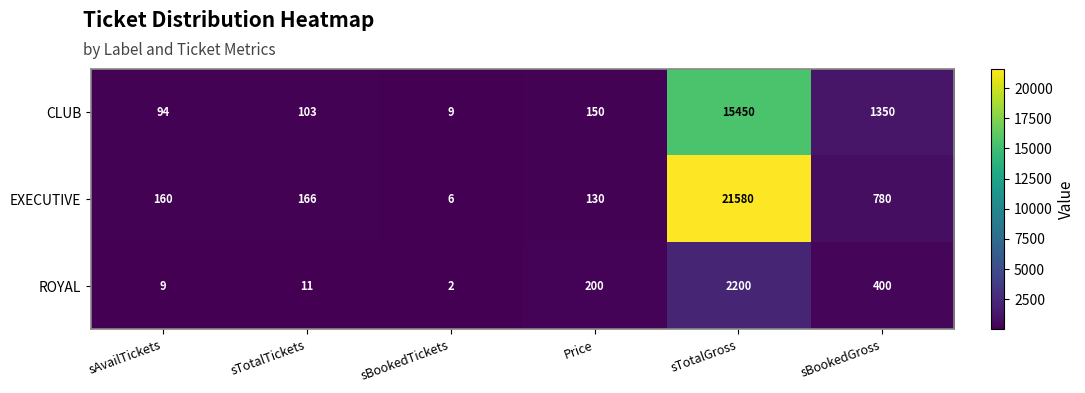

Read the CLUB value at sAvailTickets.

94